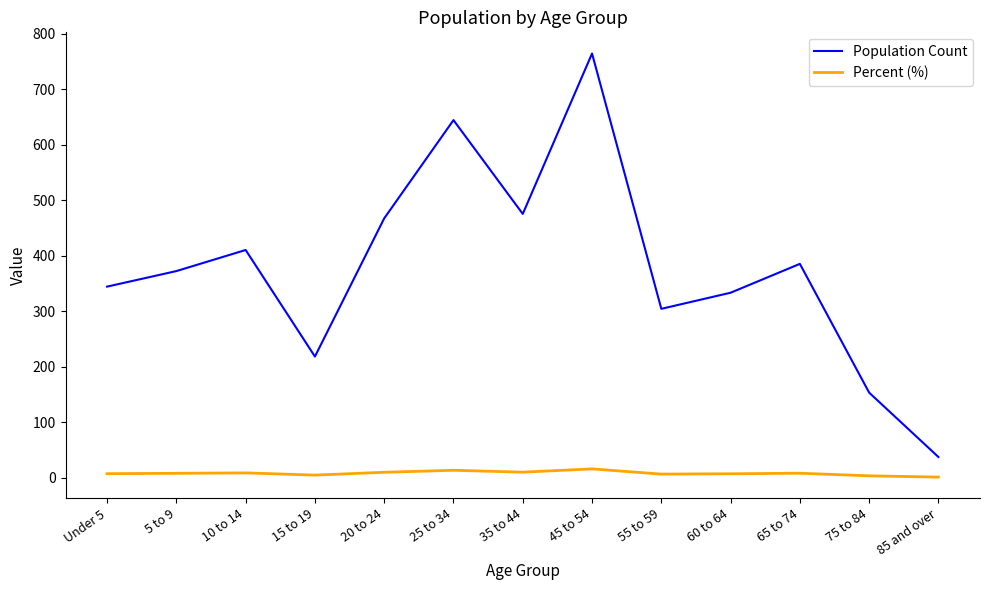

The value of Population Count at 15 to 19 is 92.4. True or false?

False